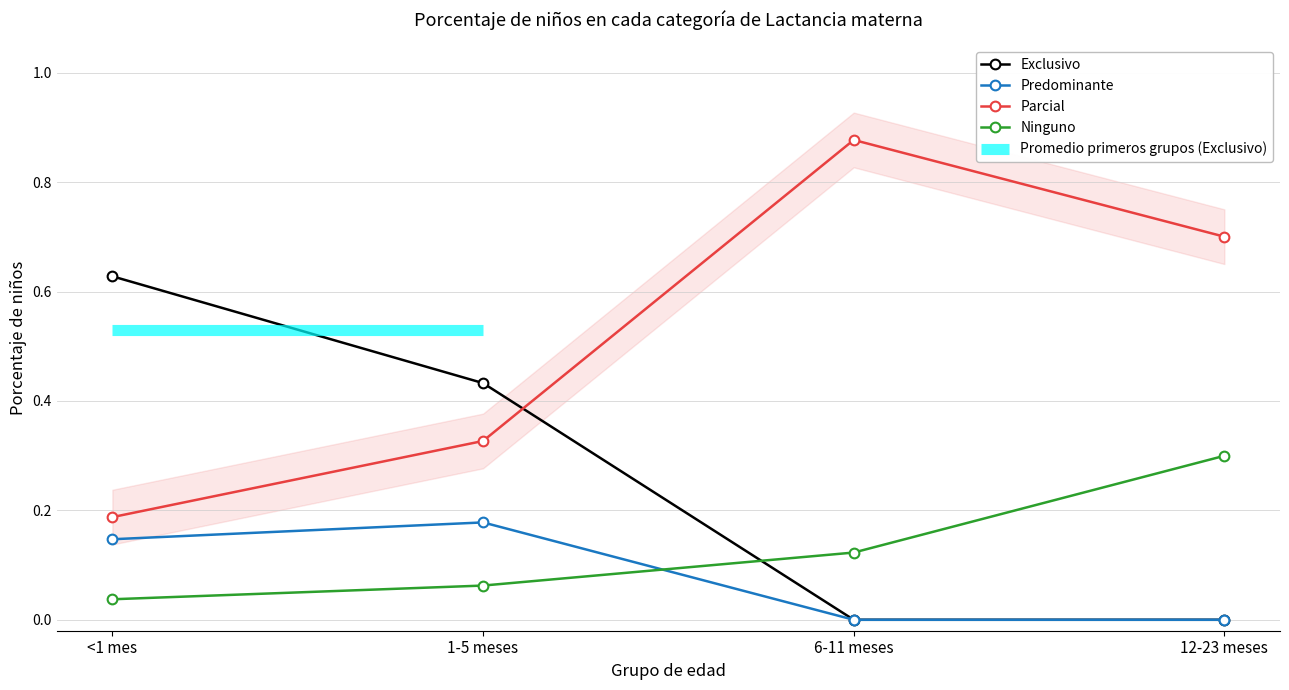

True or false: Parcial and Predominante cross at least once.

False